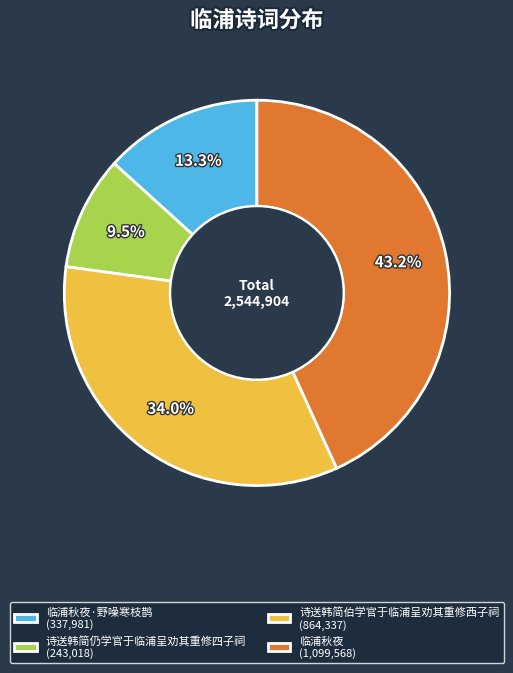

How much of the chart is everything except 诗送韩简伯学官于临浦呈劝其重修西子祠 (864,337)?

66.0%